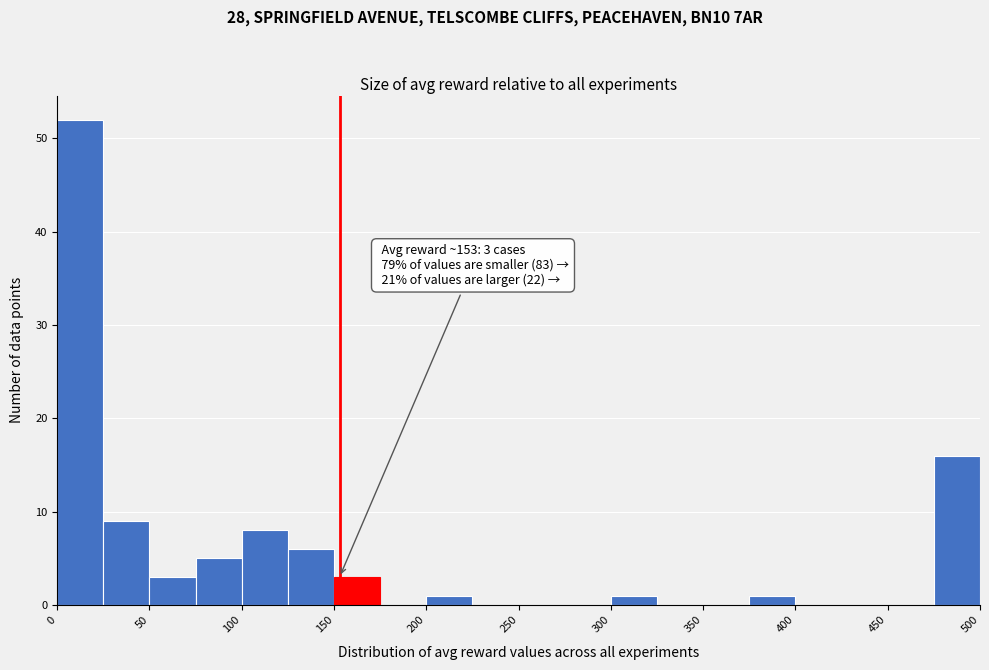

Over which range of the x-axis is the bar tallest?

0 to 25